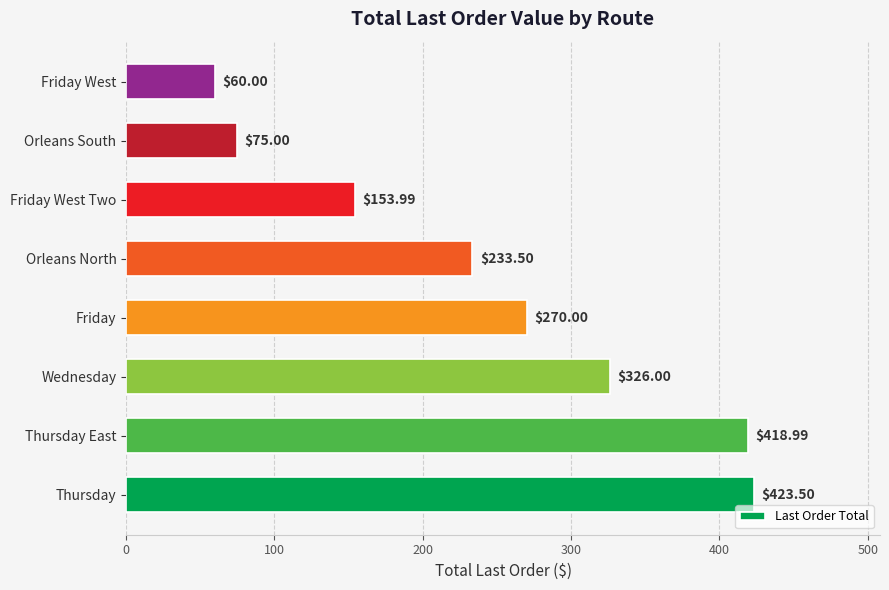

At which label is the value closest to 241?

Orleans North